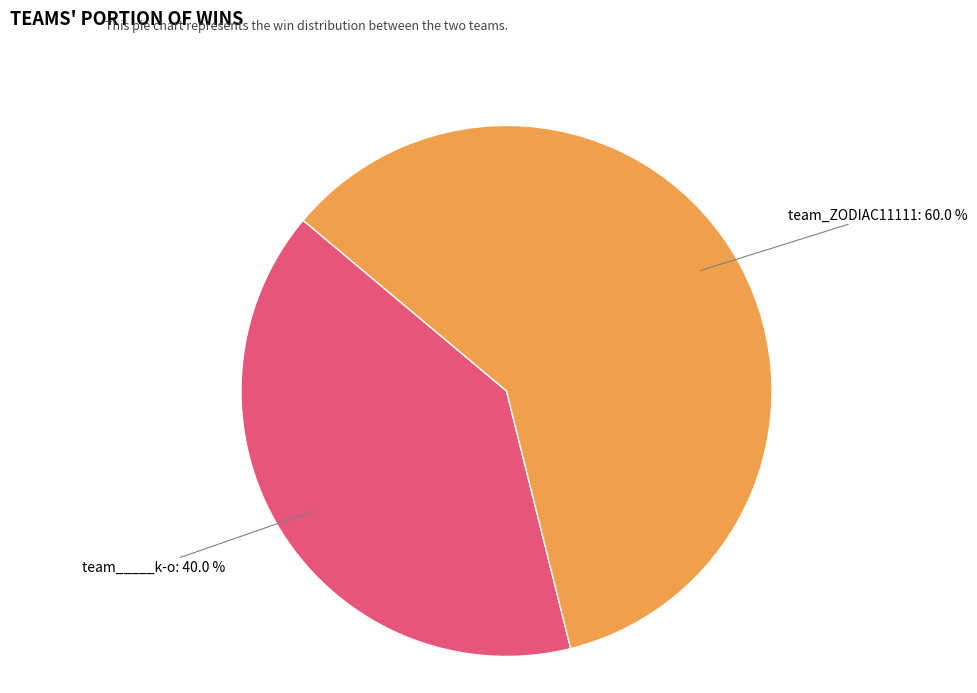

What percentage is the team_ZODIAC11111 slice, to the nearest percent?

60%